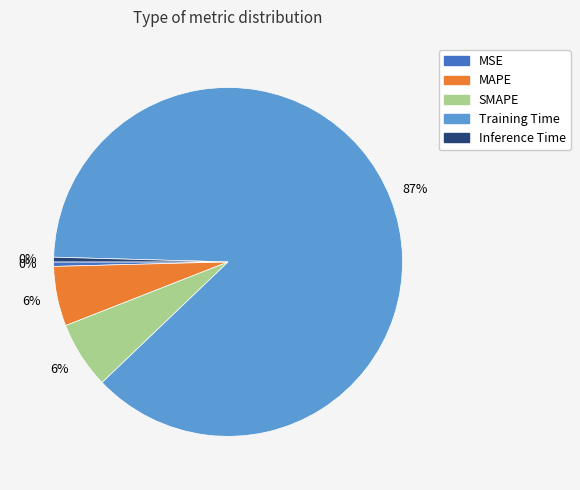

The Training Time slice represents 87% of the pie. True or false?

True